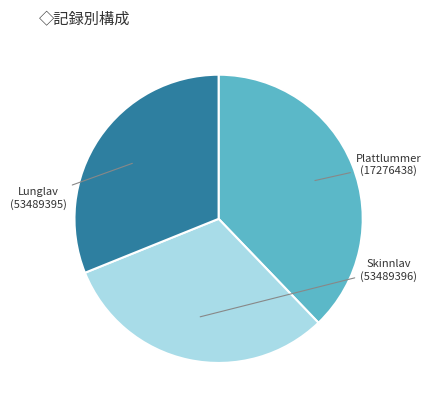

Does any single category account for the majority?

No